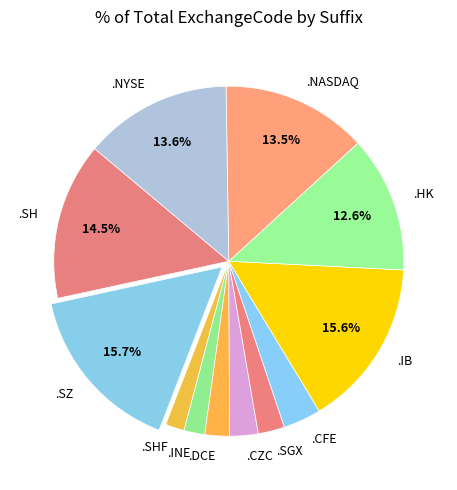

Do .HK and .SH together represent more than half of the pie?

No